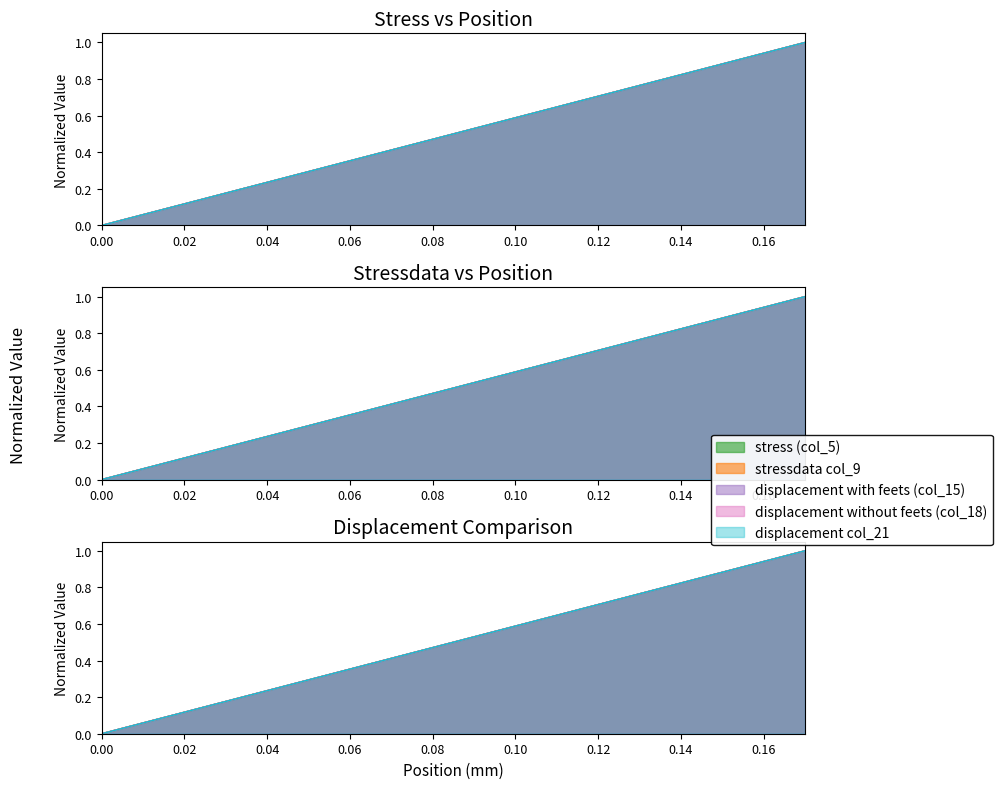

How many intersections are there between stressdata col_9 and stress (col_5)?

7